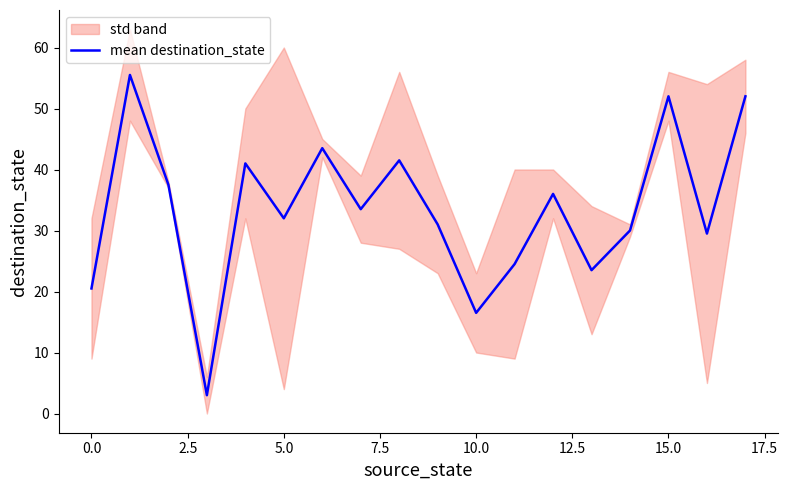

Is it true that the value at 17.5 is 68.4?

False